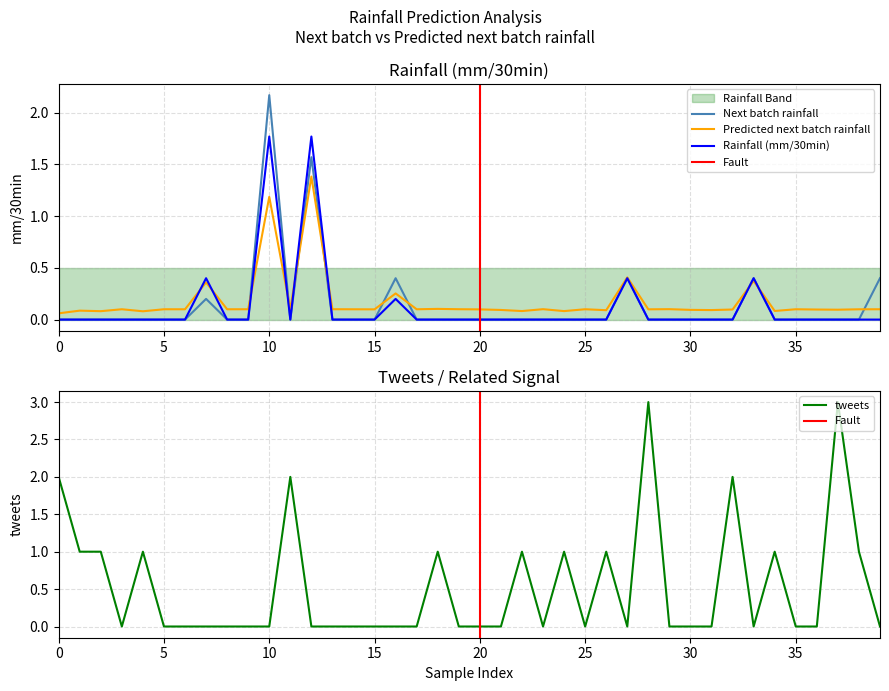

Which category has the highest value in the Next batch rainfall series?

10